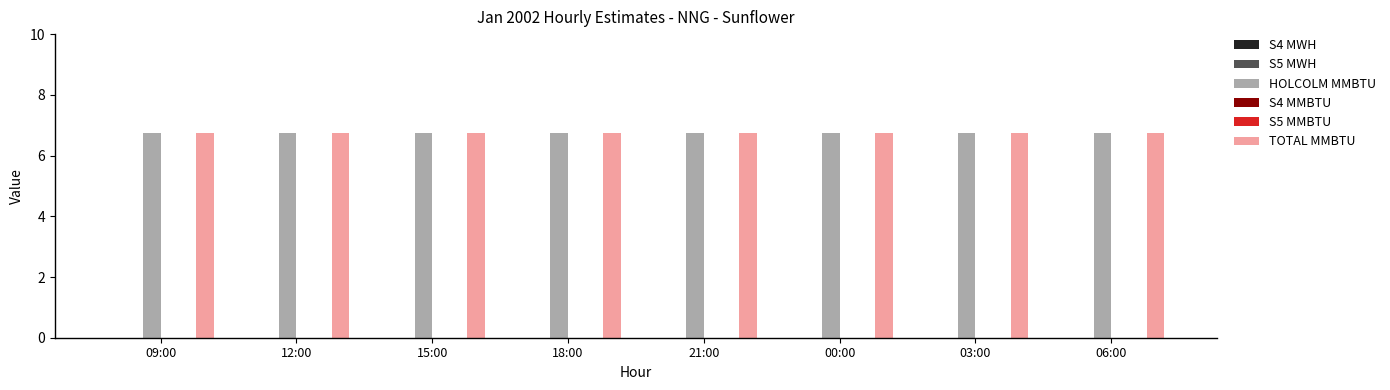

What is the label of the 6th bar from the left?

00:00